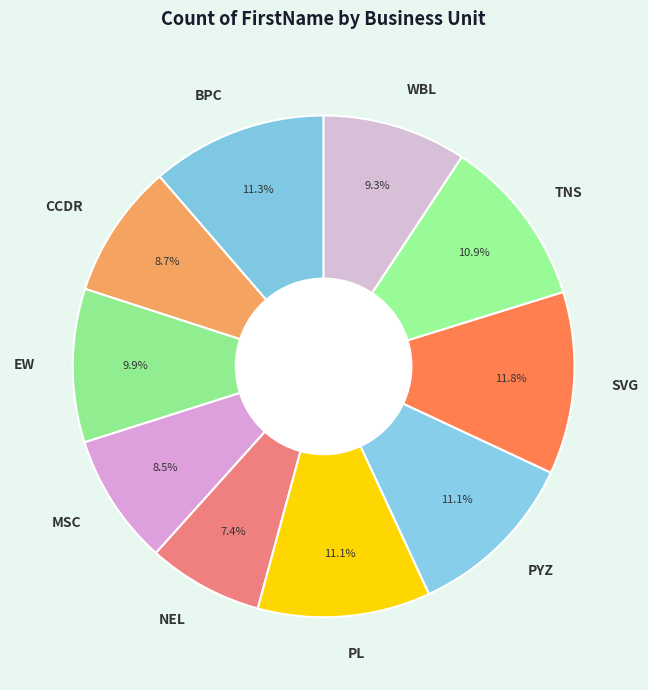

To the nearest percent, what percentage of the pie is CCDR?

9%